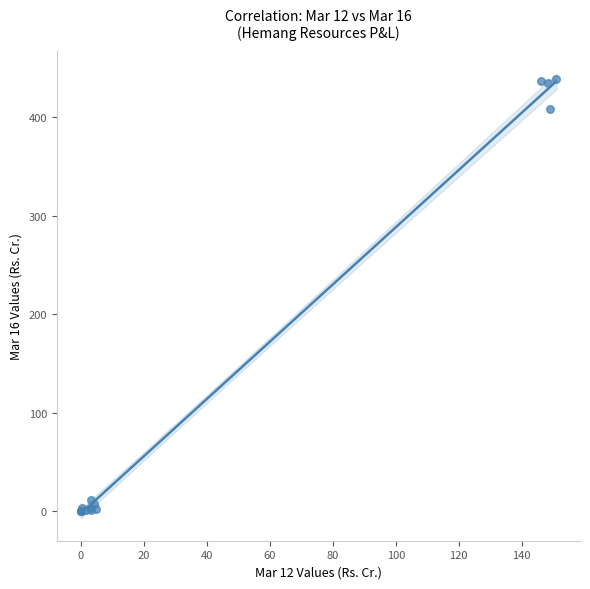

What Y value in the scatter plot is closest to 219?

408.6